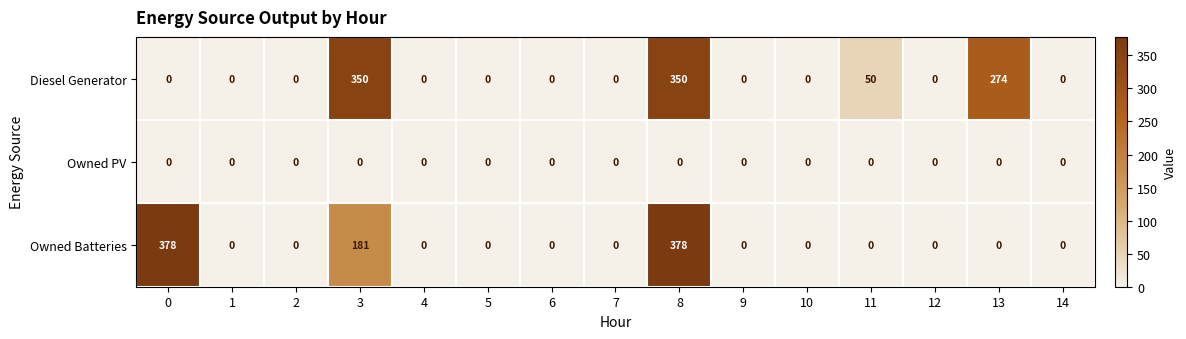

The value of Owned Batteries at 9 is -165. True or false?

False